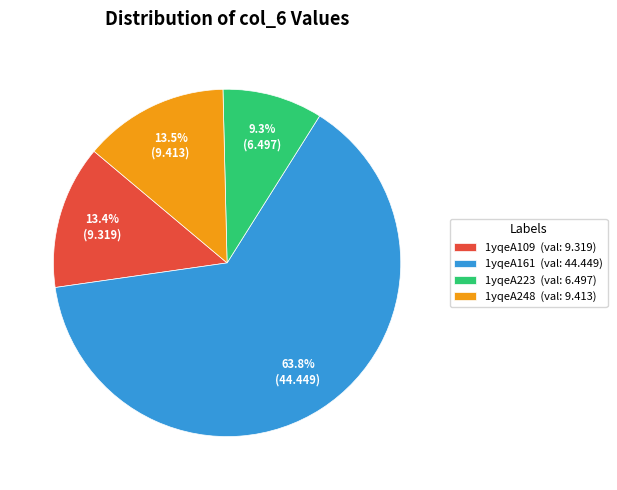

How much of the chart is everything except 1yqeA248?

86.5%